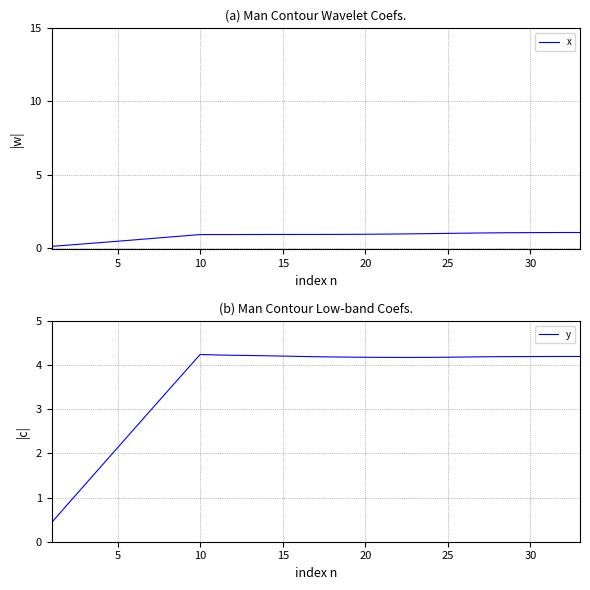

What is the maximum value for y?

4.2